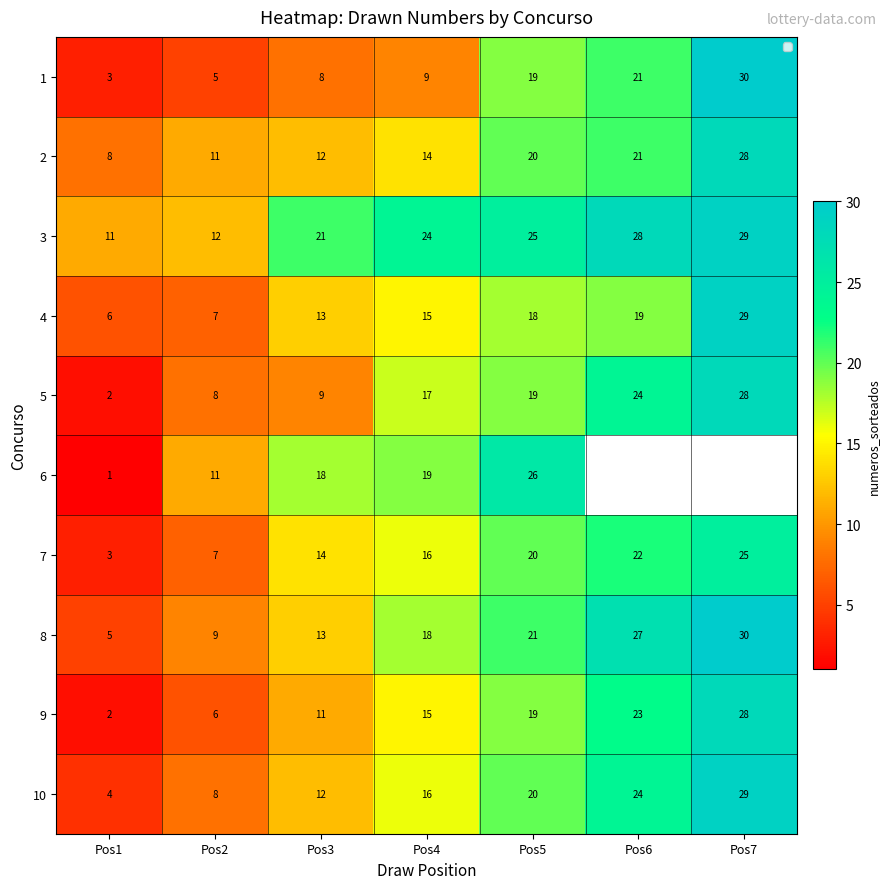

Is the value of 10 at Pos1 greater than the value of 7 at Pos1?

Yes